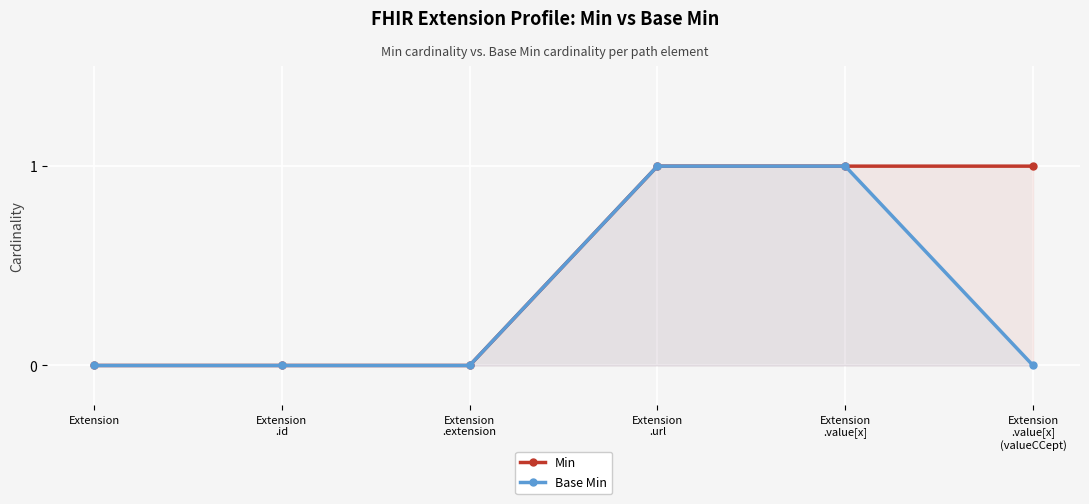

How many series are shown in this chart?

2